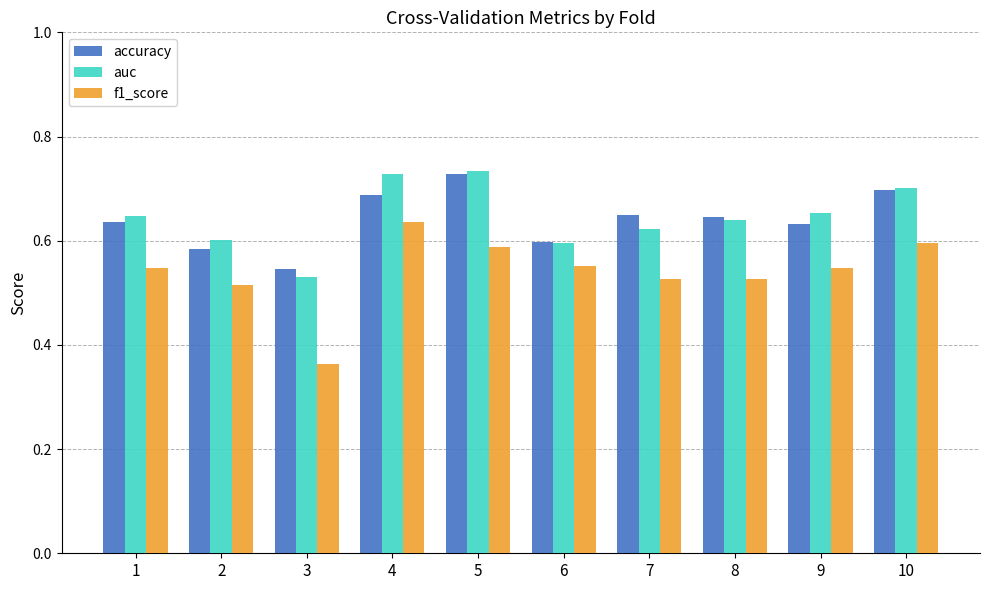

The auc series shows 1.1 at 7. True or false?

False